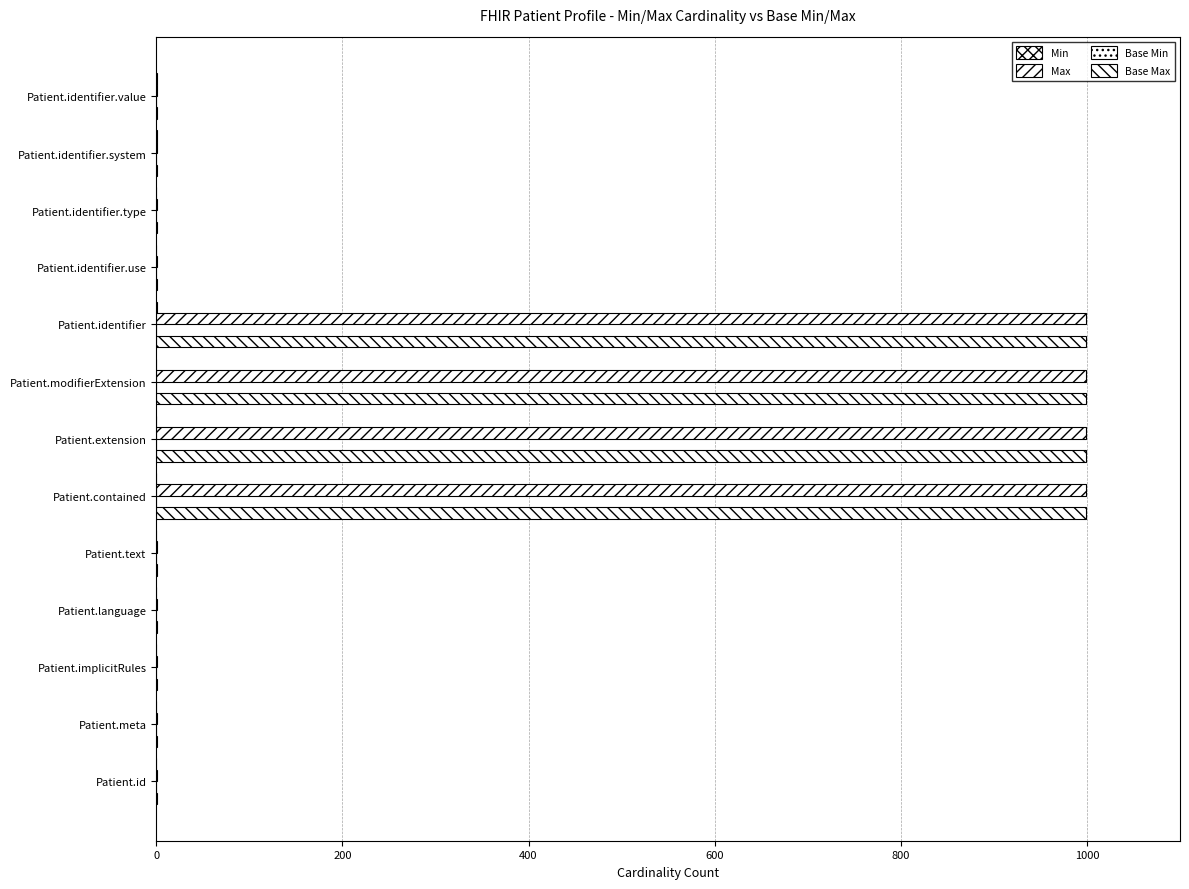

Reading right to left, what are all the values shown in this chart?

Min: 1.0	1.0	0.0	0.0	1.0	0.0	0.0	0.0	0.0	0.0	0.0	0.0	0.0
Max: 1.0	1.0	1.0	1.0	999.0	999.0	999.0	999.0	1.0	1.0	1.0	1.0	1.0
Base Min: 0.2	0.2	0.2	0.2	0.2	0.2	0.2	0.2	0.2	0.2	0.2	0.2	0.2
Base Max: 1.0	1.0	1.0	1.0	999.0	999.0	999.0	999.0	1.0	1.0	1.0	1.0	1.0